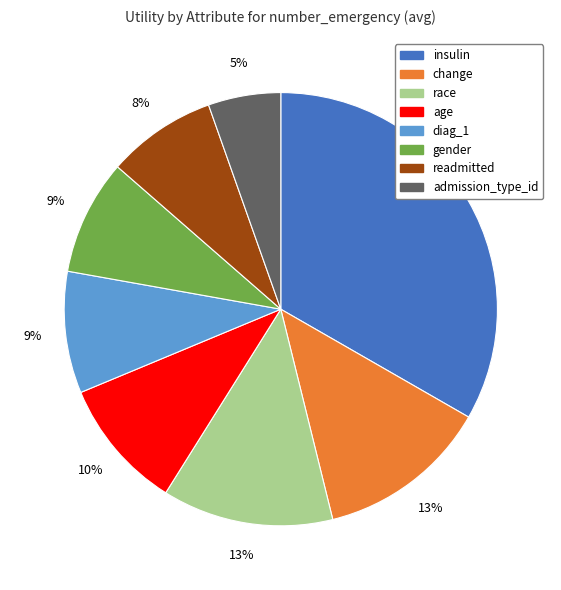

To the nearest percent, what is the difference between the readmitted and diag_1 slice percentages?

1%